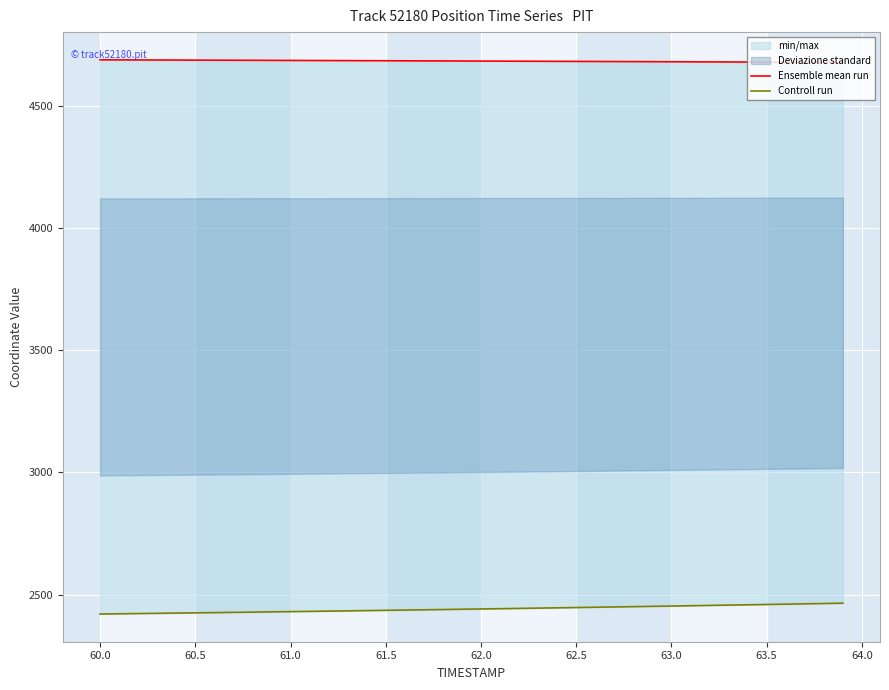

How many values in the Ensemble mean run series are below 4682?

19